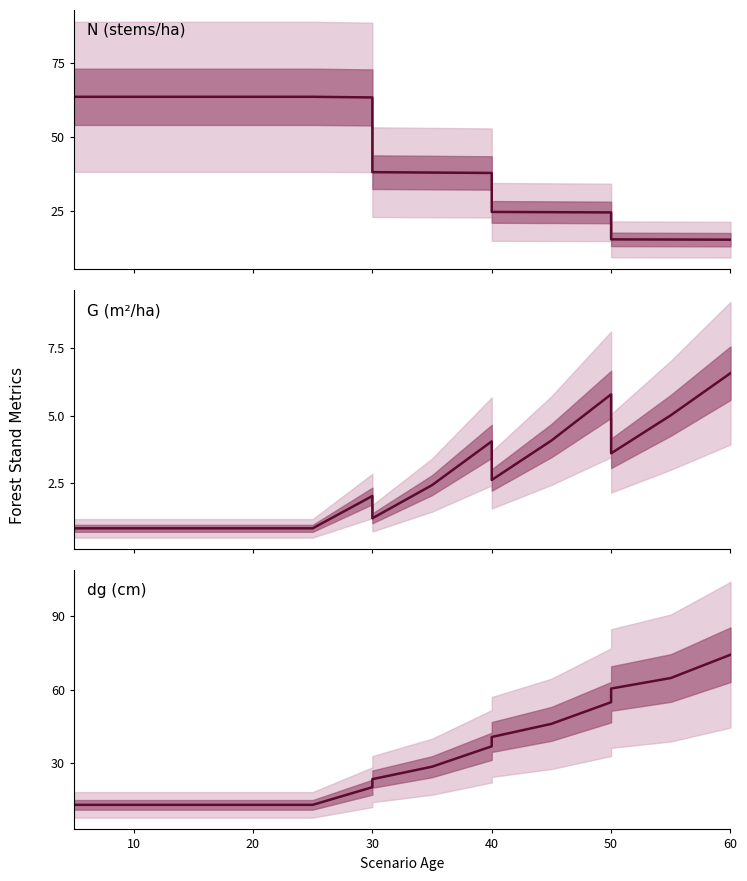

What are all the series names shown in the legend?

N (stems/ha), G (m²/ha), dg (cm)